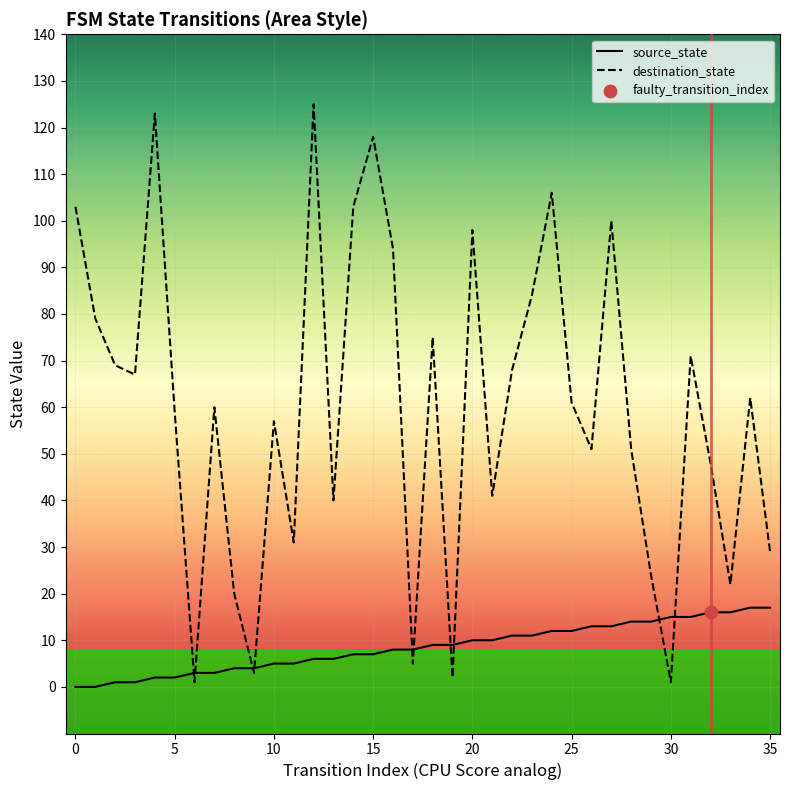

Which series contains the lowest Y value?

source_state